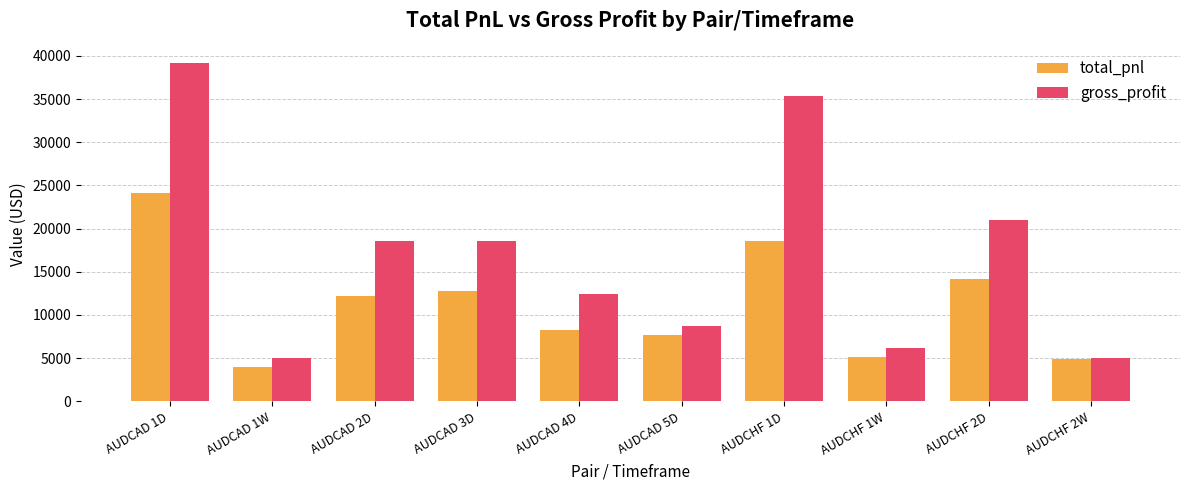

At AUDCAD 1D, list the series in order from largest to smallest.

gross_profit, total_pnl